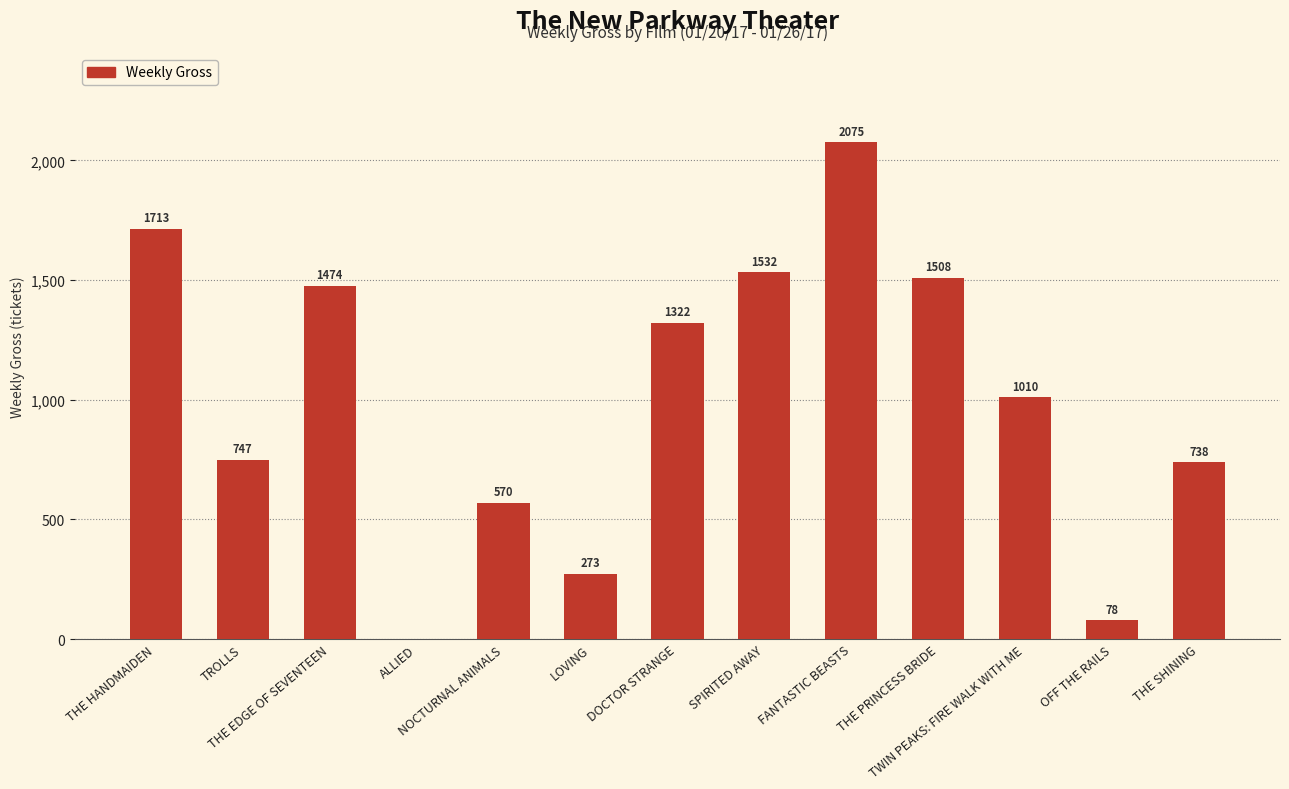

Read the value at LOVING, to the nearest 10.

270